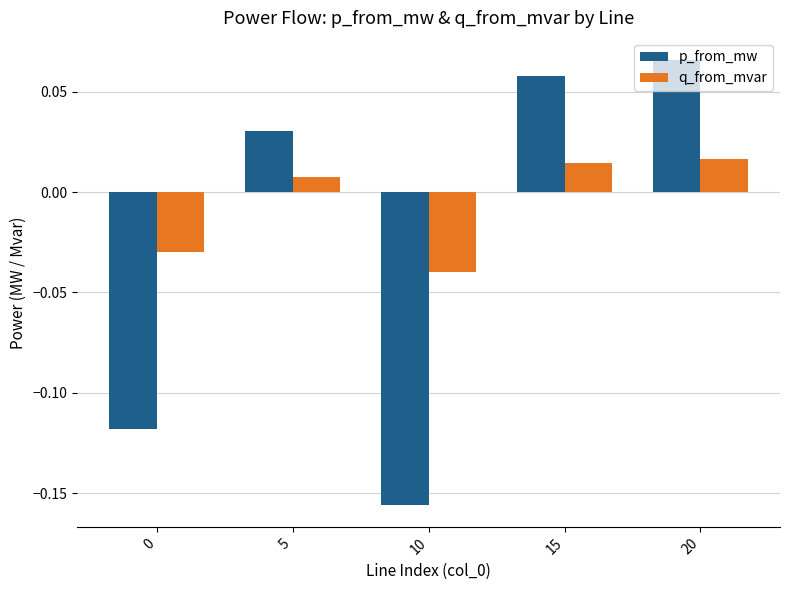

Is it true that p_from_mw equals -0.1 at 10?

False